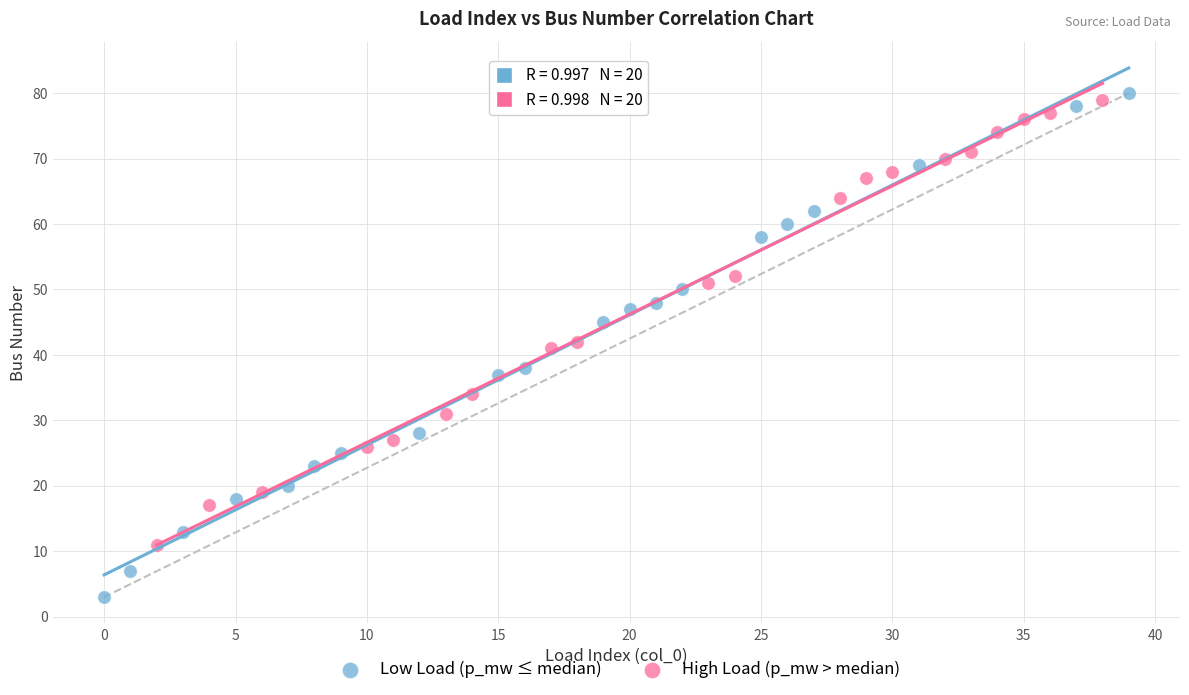

Which series has the largest Y range (max minus min)?

Low Load (p_mw ≤ median)